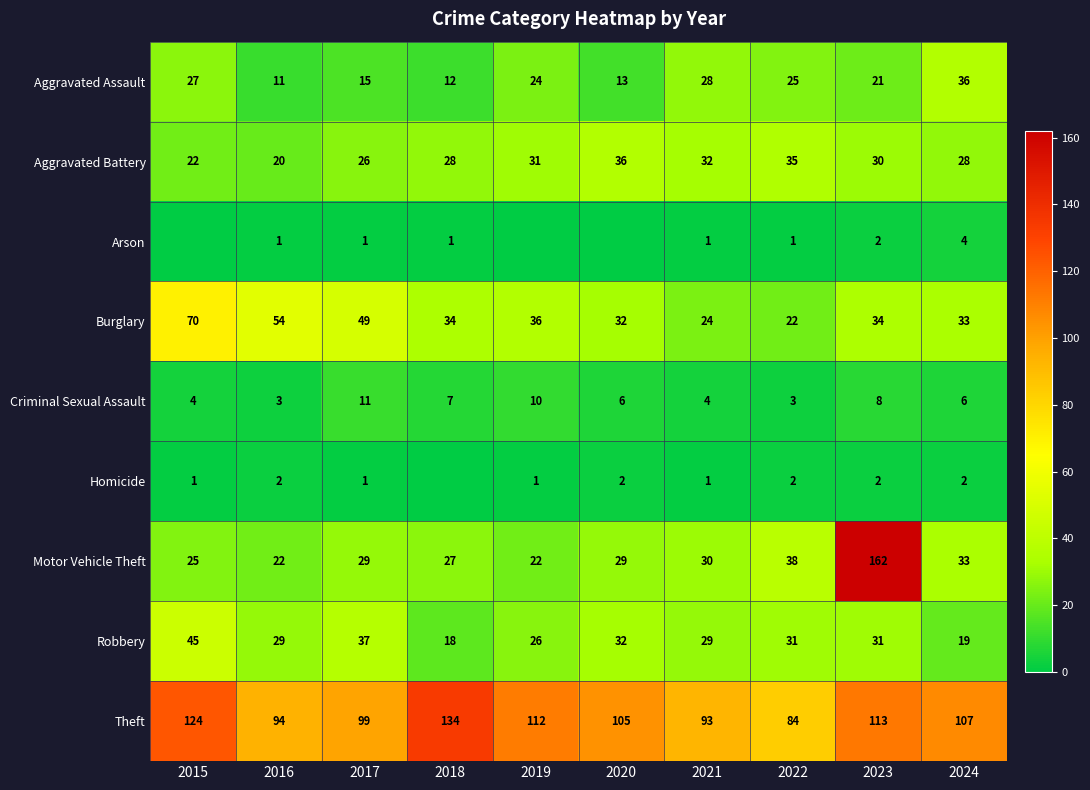

What is the spread (max minus min) of values at 2022?

83